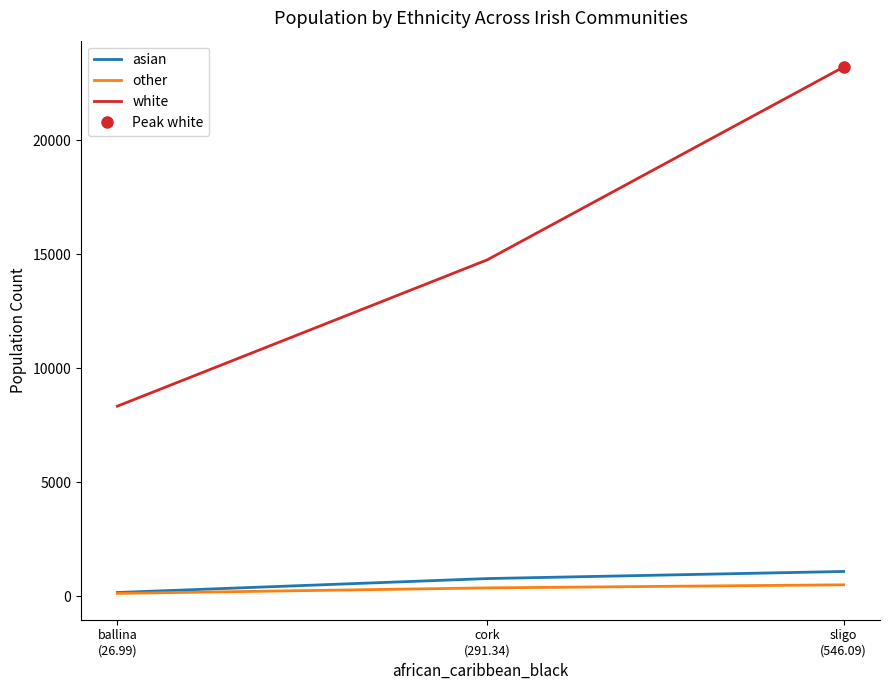

Which has a higher value, cork
(291.34) or ballina
(26.99)?

cork
(291.34)